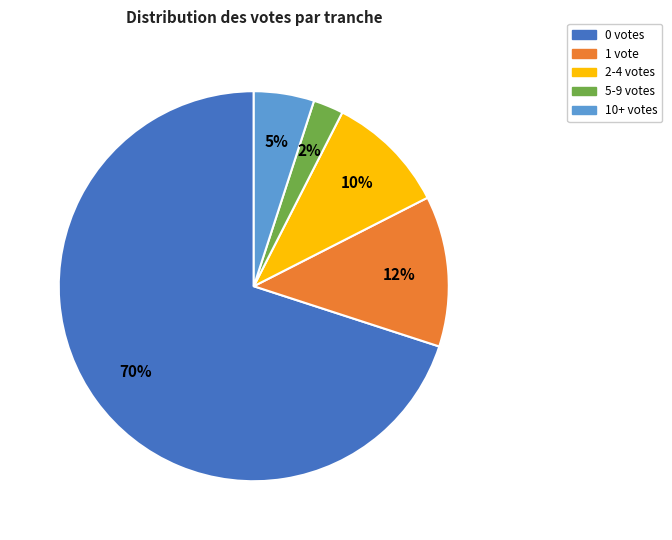

Do 10+ votes and 2-4 votes together represent more than half of the pie?

No